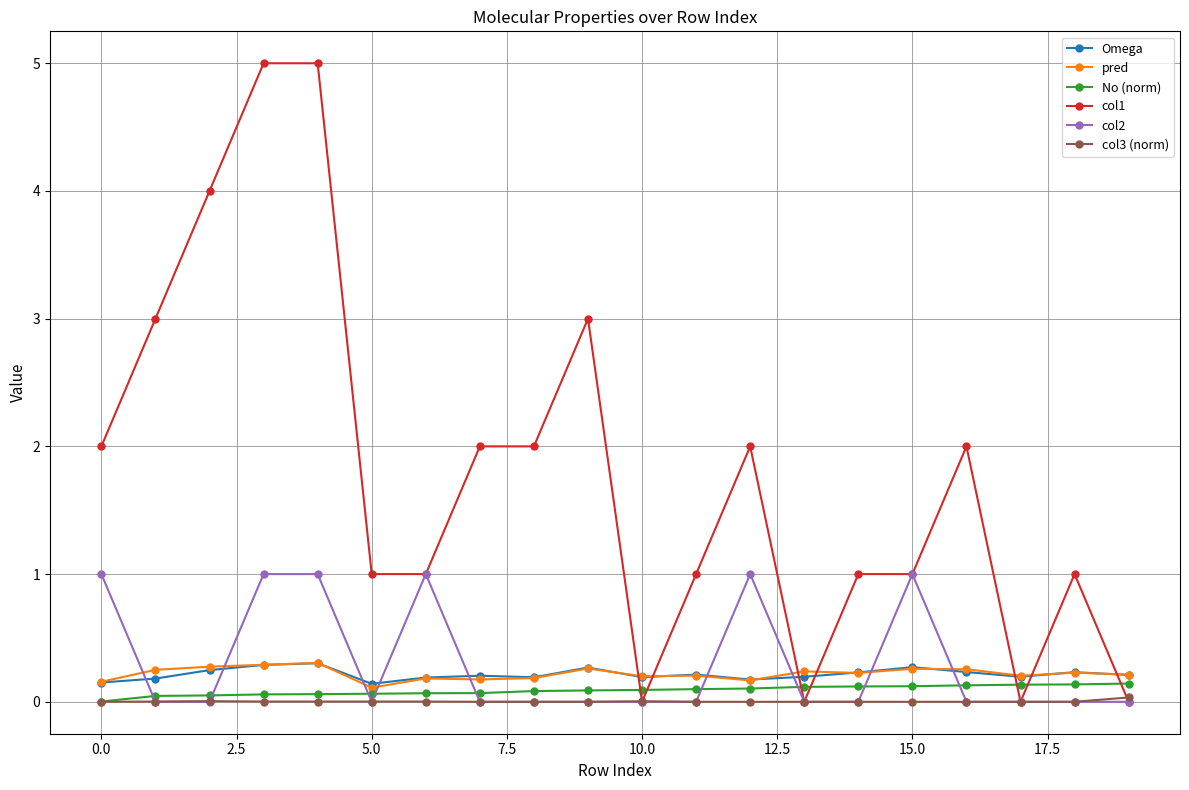

How many Omega values are between 0 and 1?

20